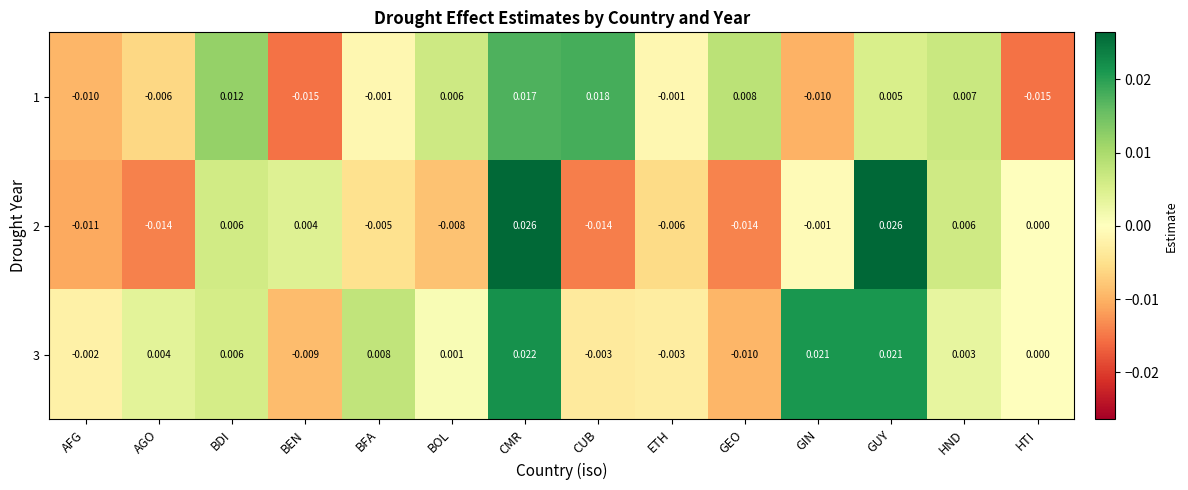

Which category has the highest value in the 1 series?

CUB